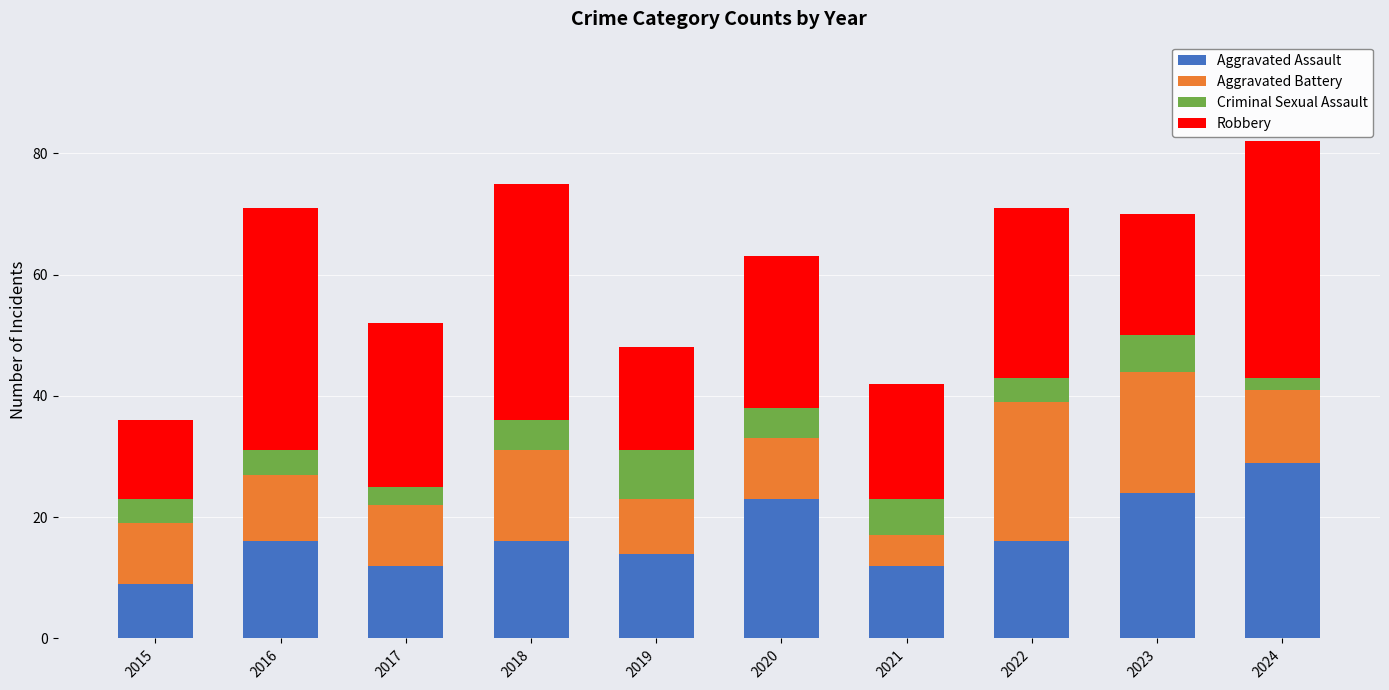

The Aggravated Assault series shows 5 at 2015. True or false?

False